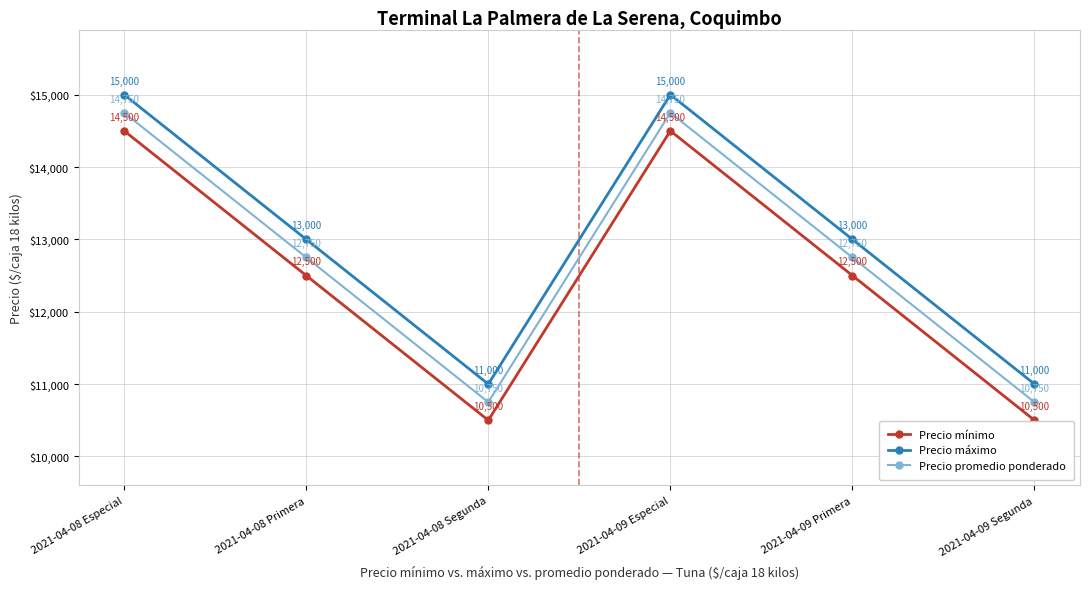

How many distinct data groups are displayed?

3